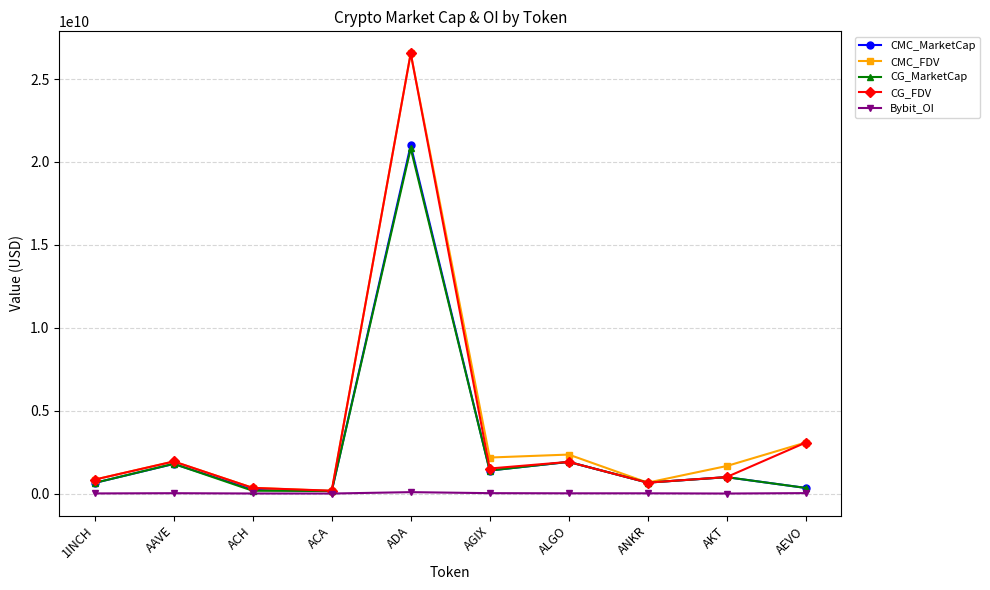

What value does the CMC_MarketCap series have at ACA?

152073929.7